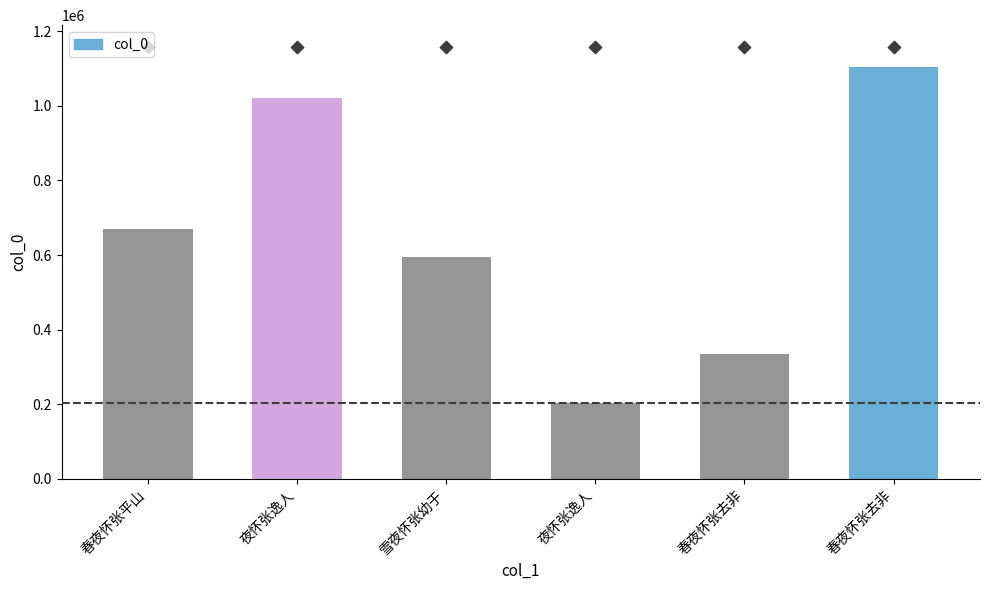

What is the change in value from 夜怀张逸人 to 春夜怀张去非?

+898846